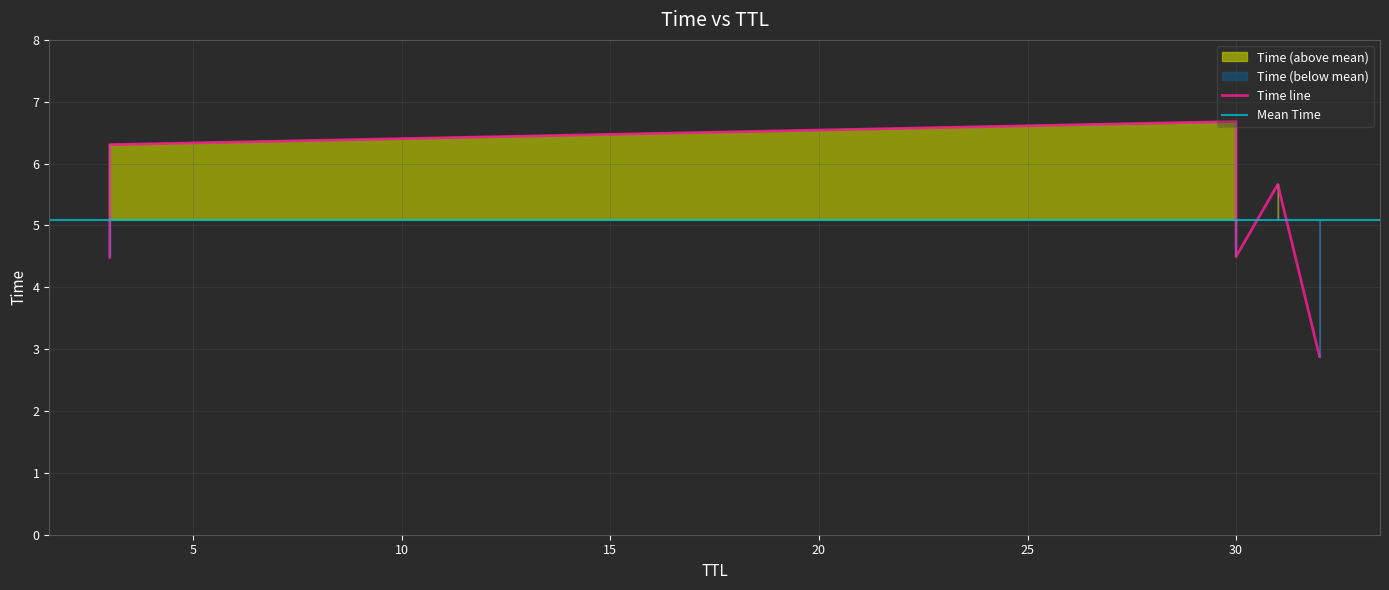

Rank the categories by value from lowest to highest.

32, 3, 30, 31, 3, 30